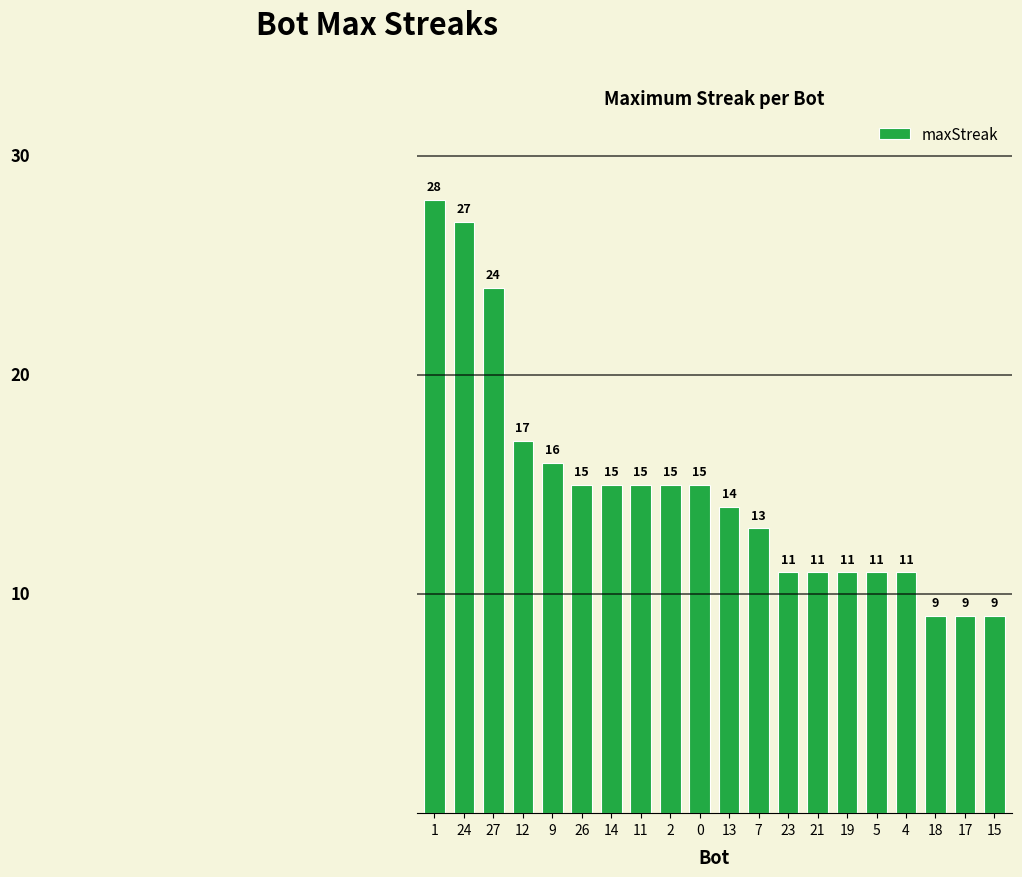

What is the label of the 14th bar from the right?

14